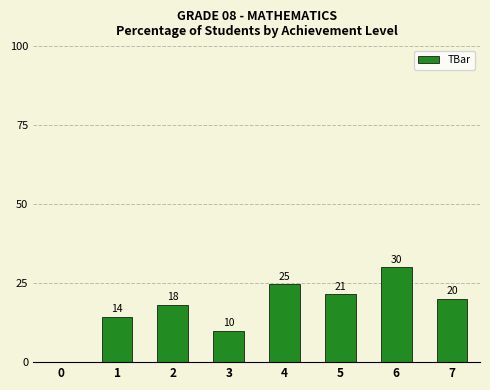

Rank the categories by value from highest to lowest.

6, 4, 5, 7, 2, 1, 3, 0